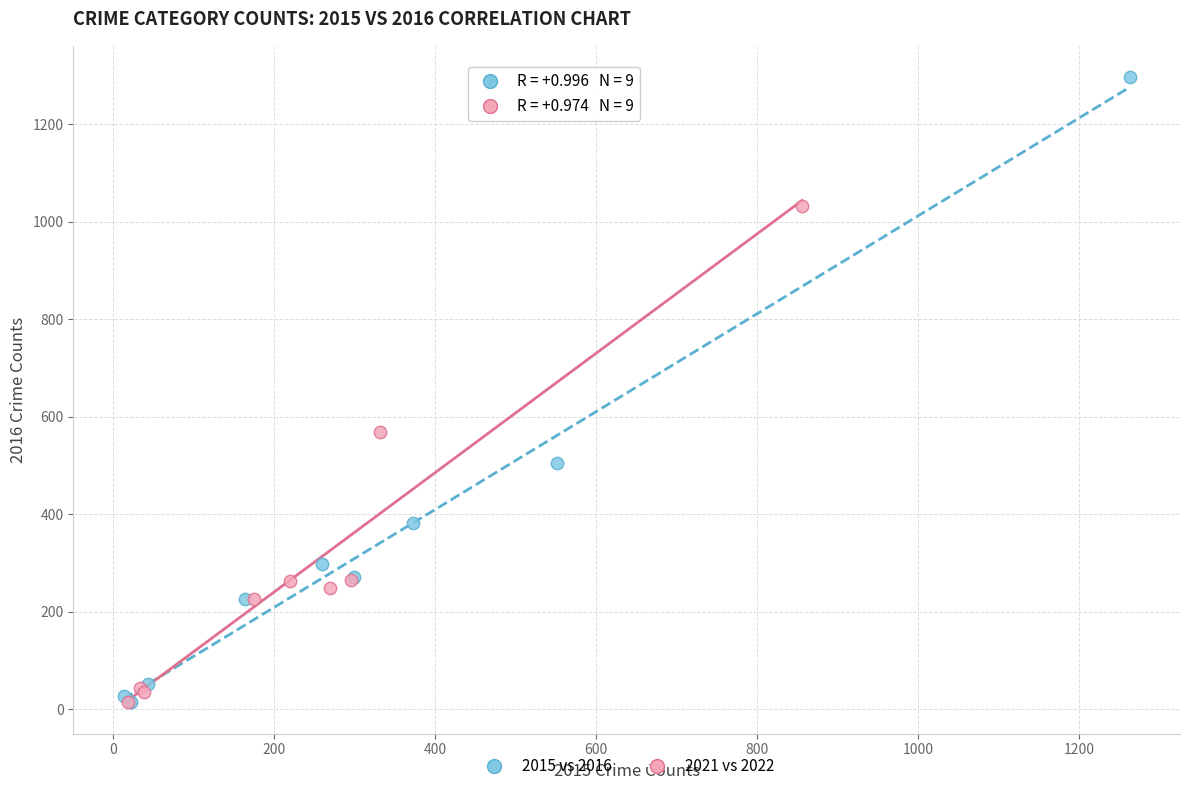

Which series has the widest spread of Y values?

2015 vs 2016